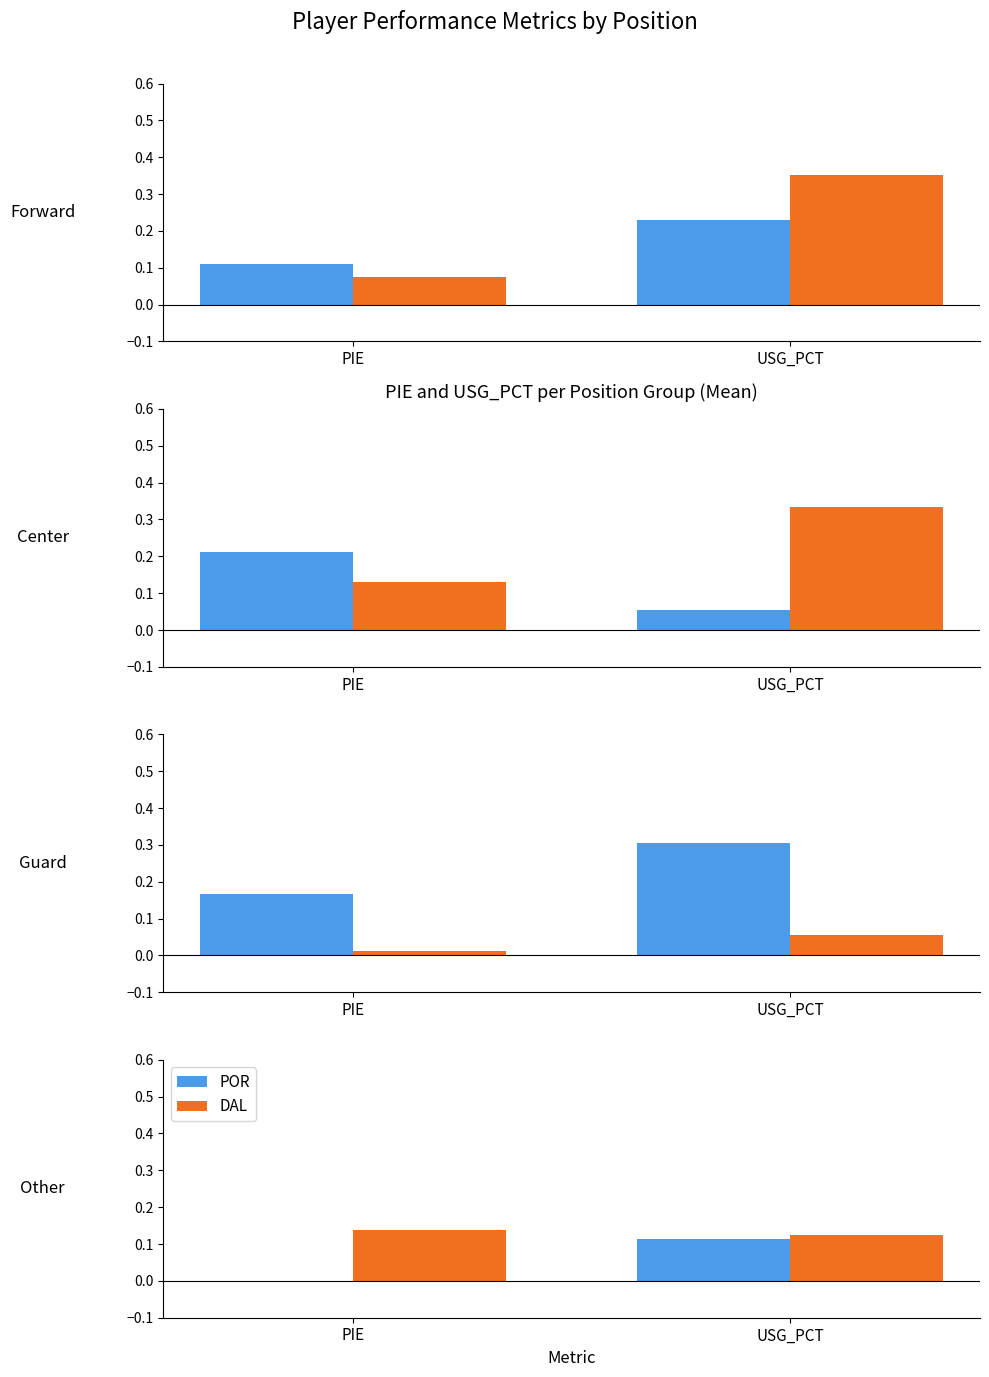

List the series in order of their peak value, highest first.

DAL, POR